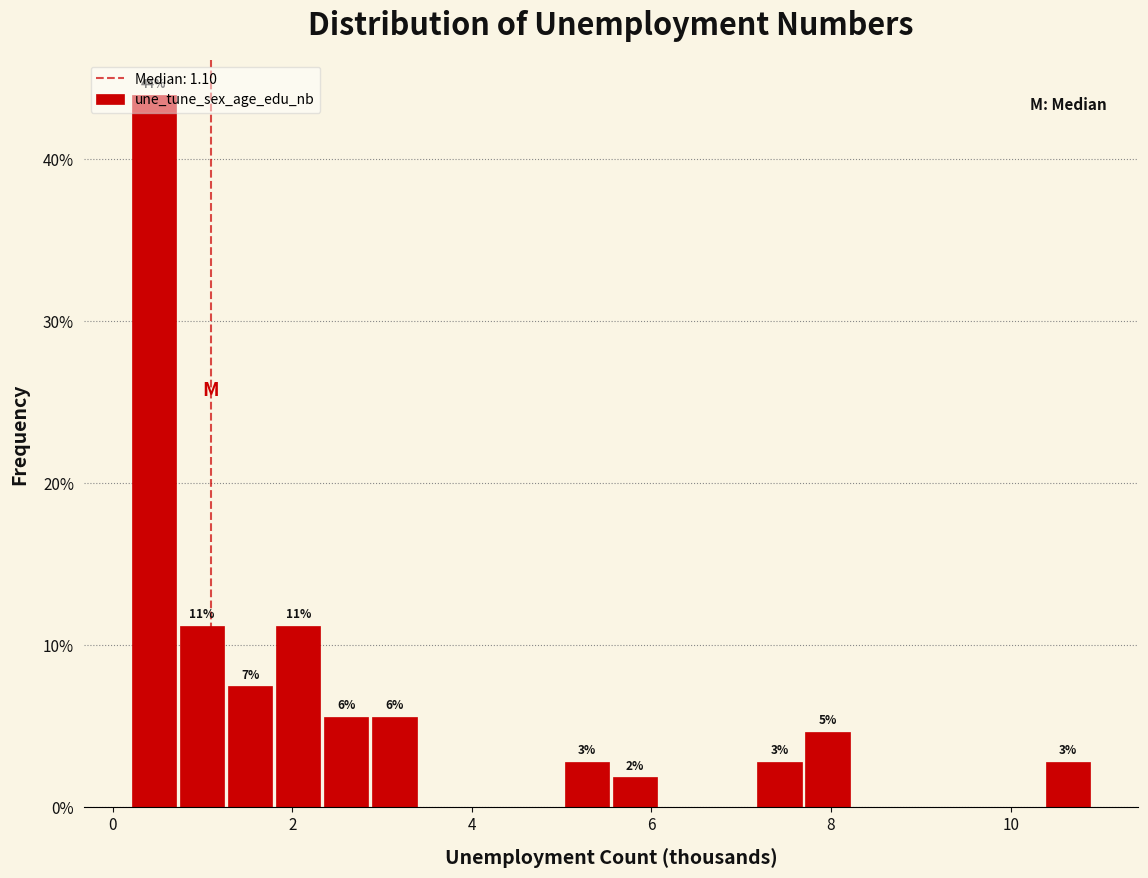

Read against the x-axis, roughly where is the centre of the tallest bar?

0.4